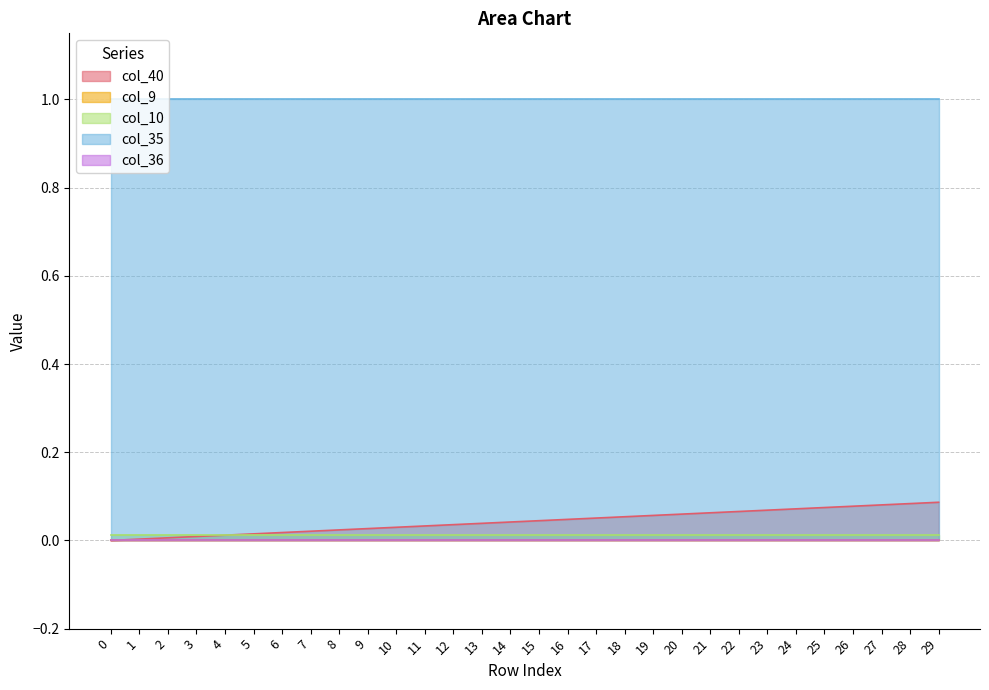

Is the value of col_36 at 11 greater than the value of col_35 at 0?

No